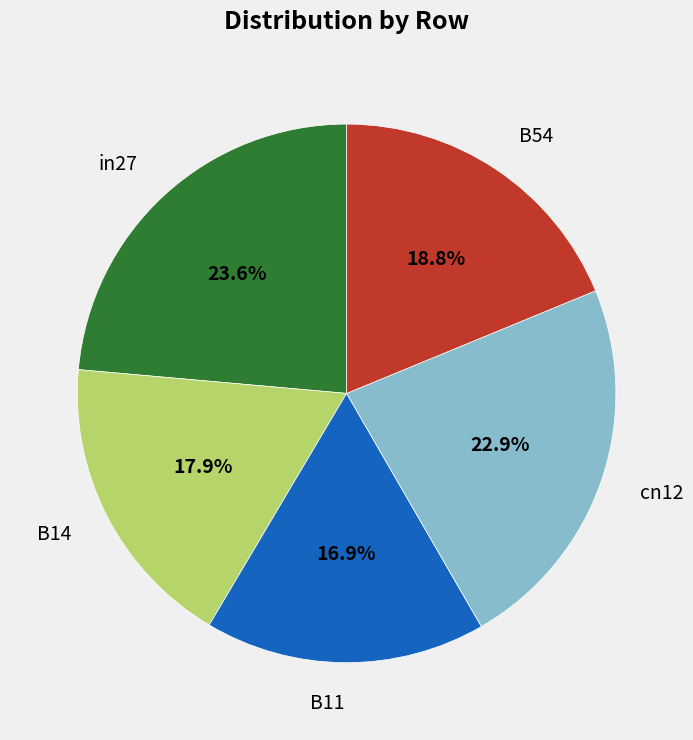

To the nearest percent, what is the difference between the largest and smallest slice percentages?

7%